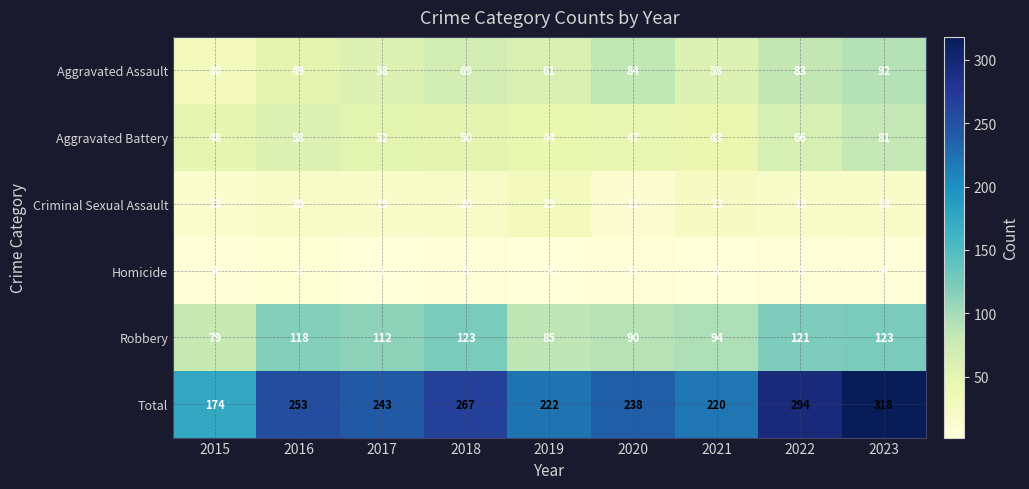

Which series has the largest range (max minus min)?

Total